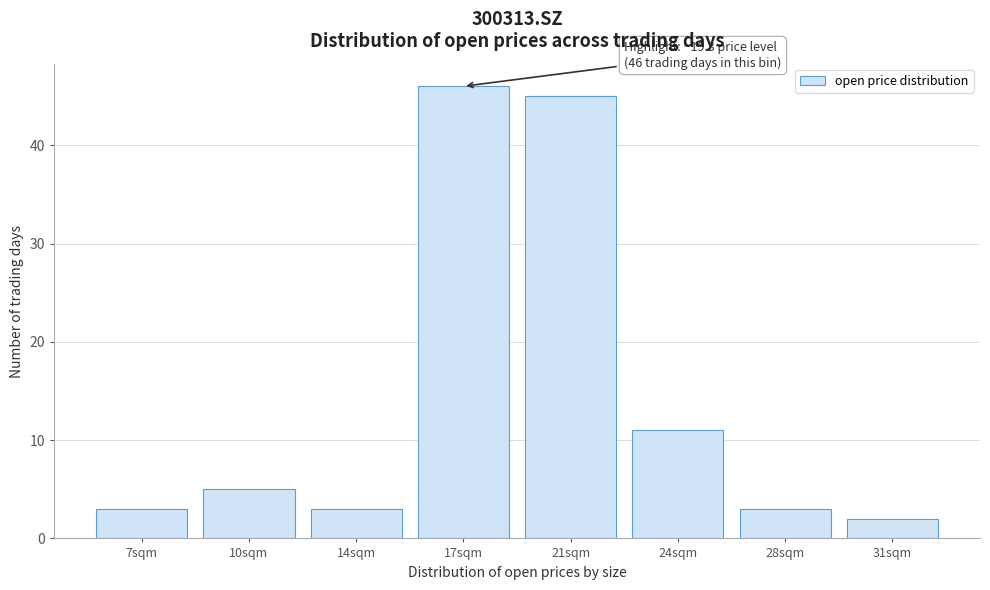

Reading left to right, transcribe all the data shown in this chart.

3	5	3	46	45	11	3	2